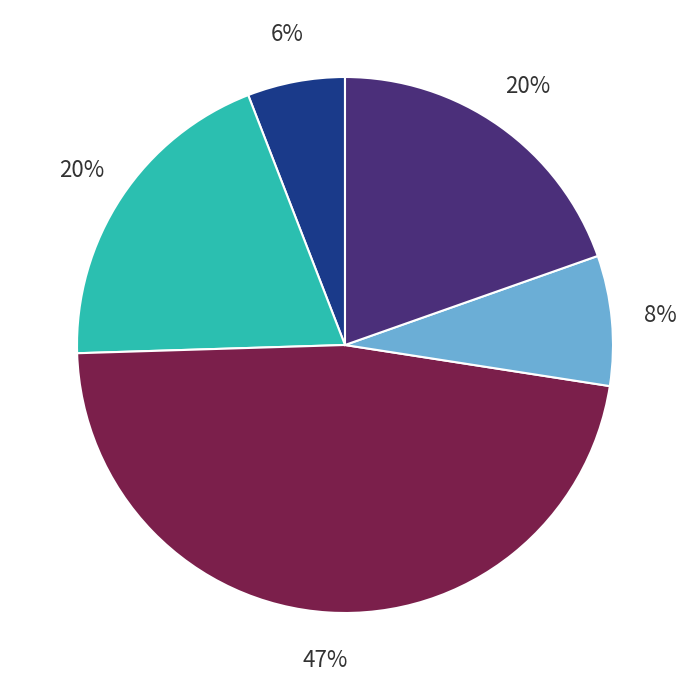

To the nearest percent, what is the average slice percentage?

20%